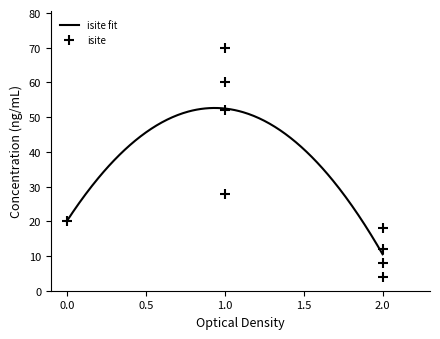

What is the minimum value for isite fit?

10.5